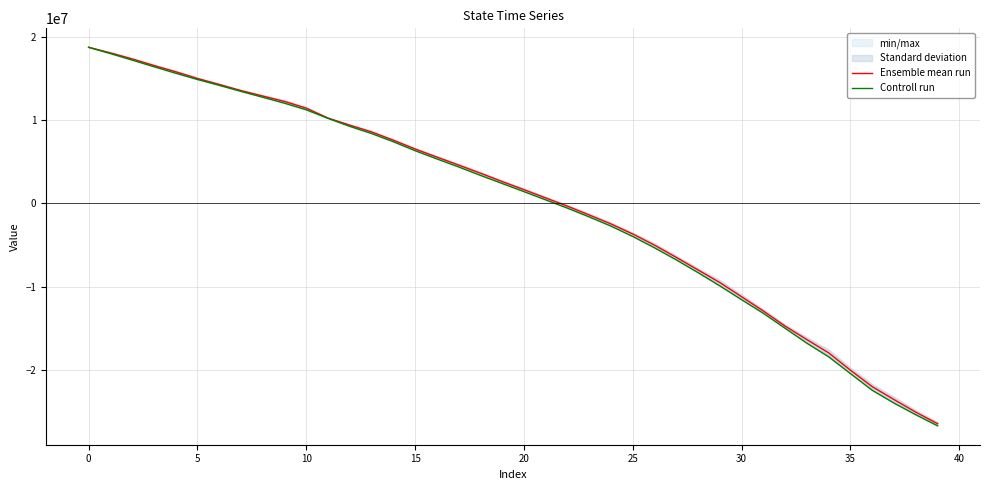

What is the minimum value for Ensemble mean run?

-26463296.2